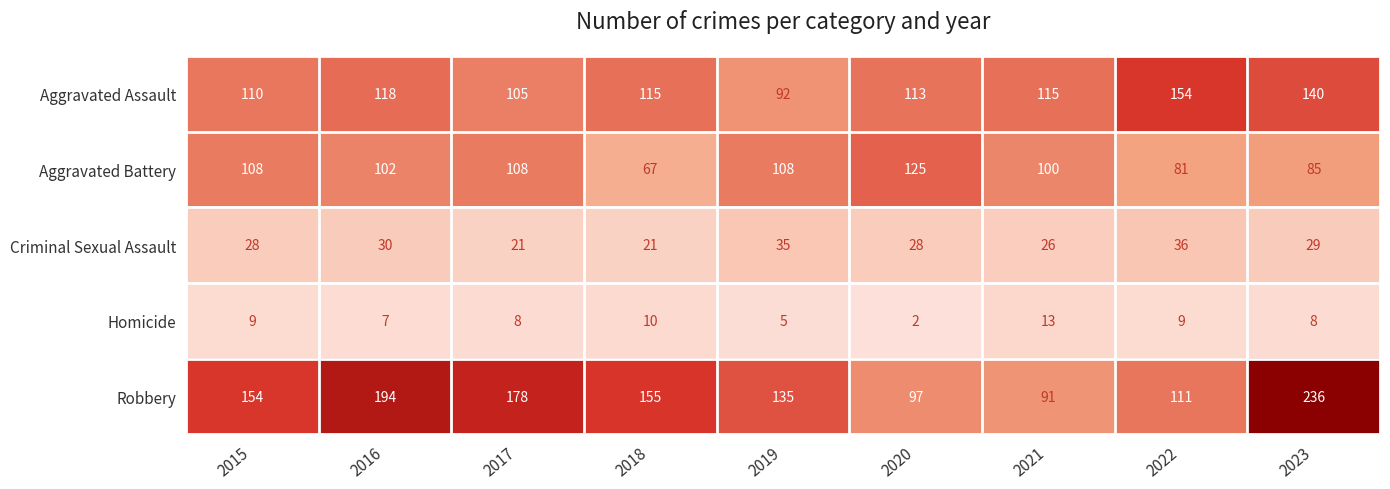

Rank the series by their maximum value, from lowest to highest.

Homicide, Criminal Sexual Assault, Aggravated Battery, Aggravated Assault, Robbery